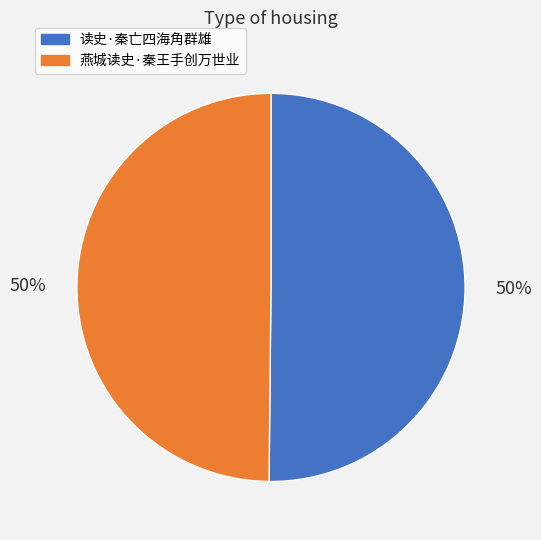

To the nearest percent, what is the combined percentage of 燕城读史·秦王手创万世业 and 读史·秦亡四海角群雄?

100%